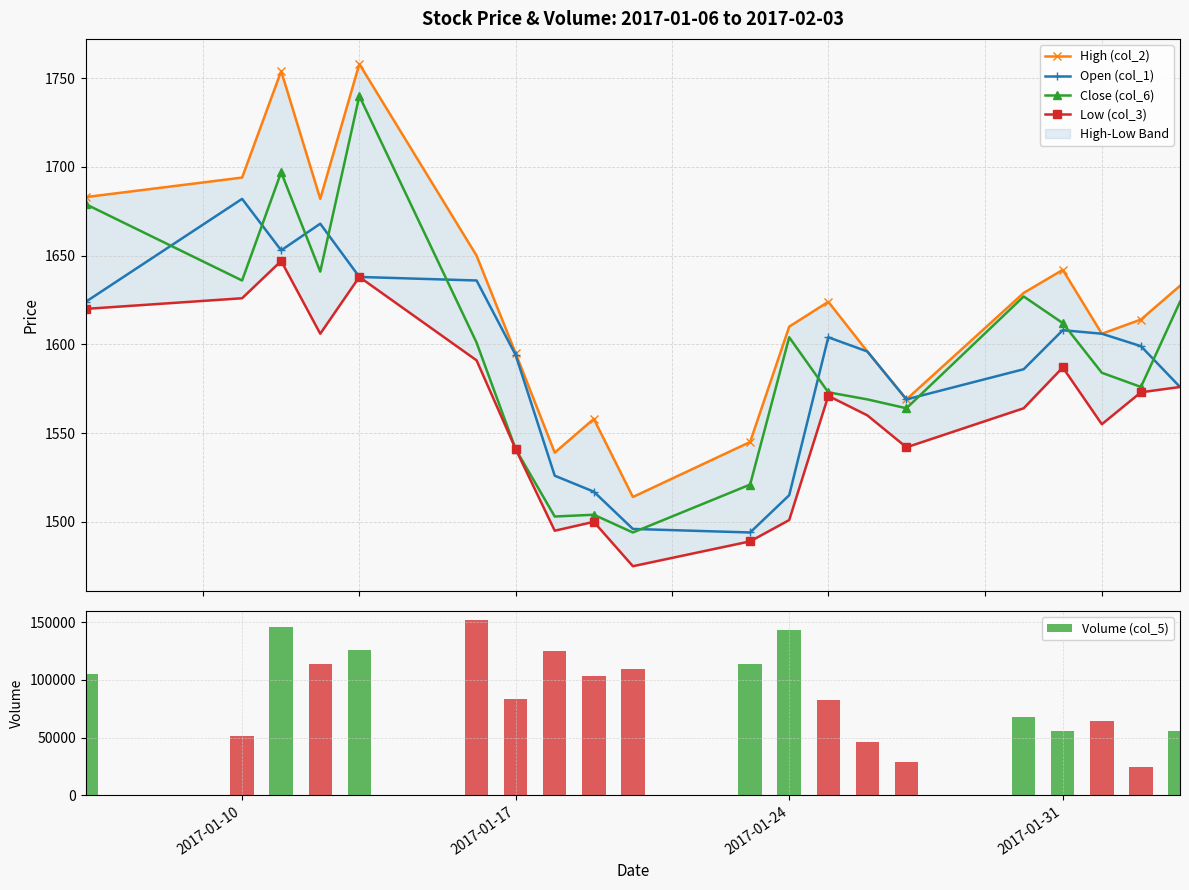

What is the lowest value of the Close (col_6) series?

1494